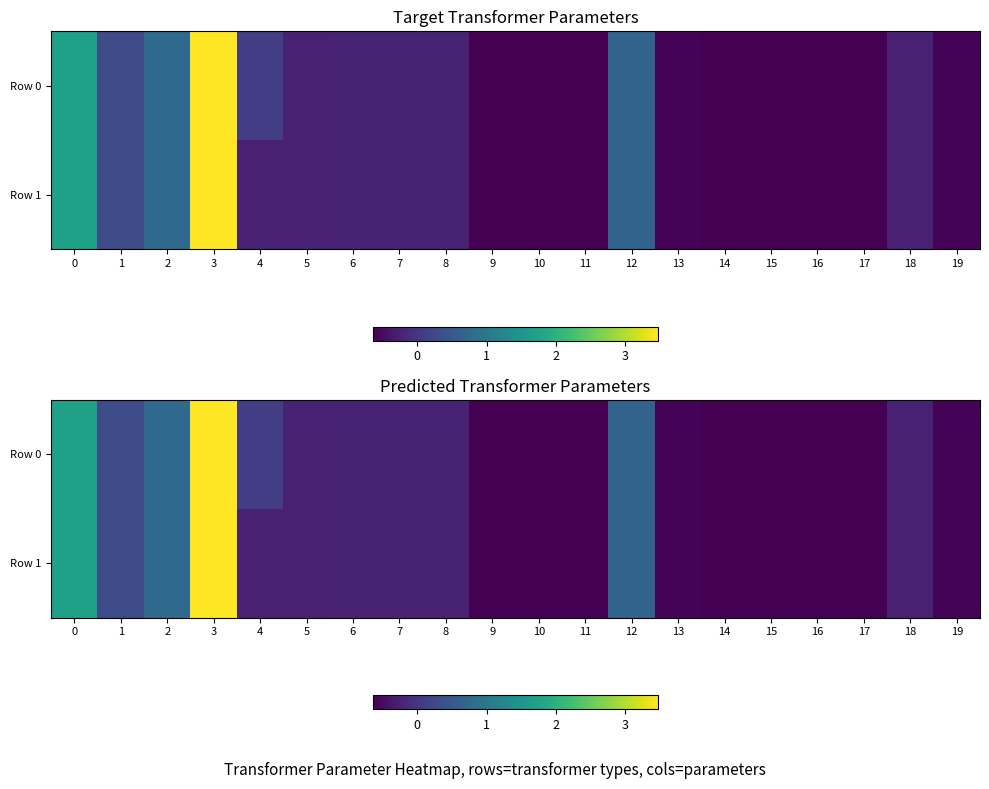

List the series in order of their peak value, highest first.

Row 0, Row 1